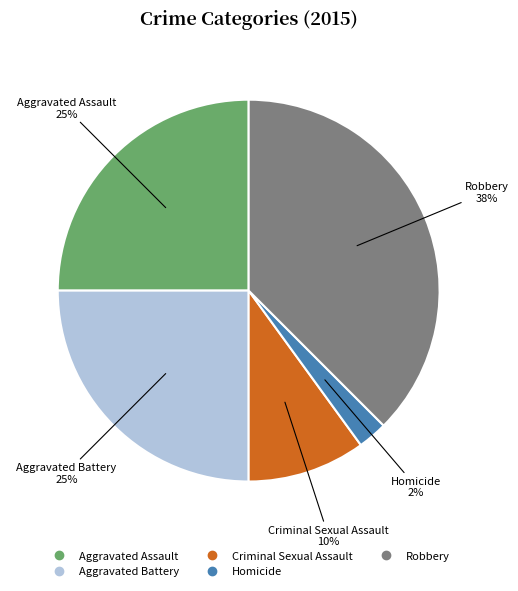

Do Aggravated Battery and Homicide together represent more than half of the pie?

No